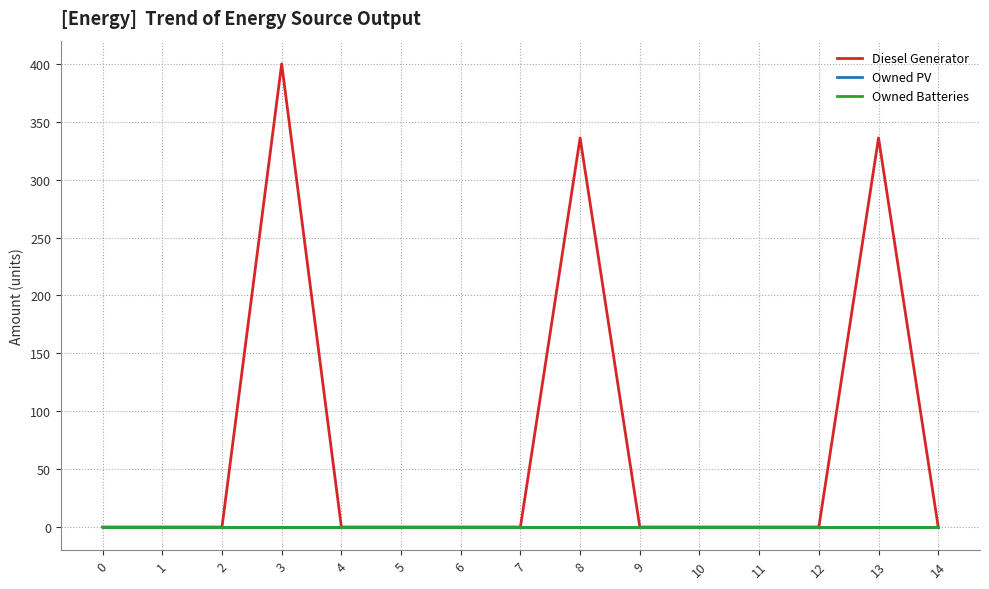

Does the chart display data point markers on the line(s)?

No